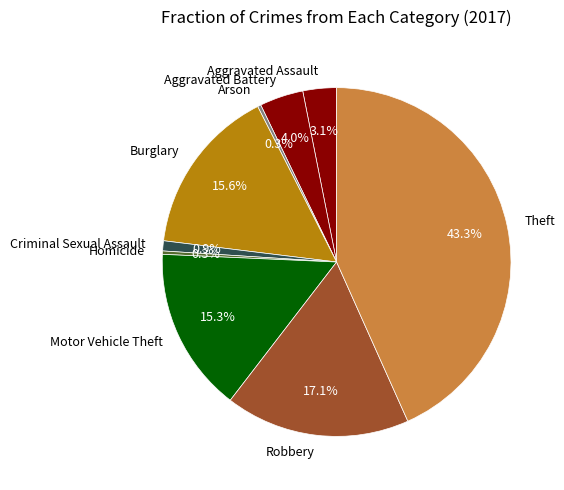

To the nearest percent, what is the average slice percentage?

11%